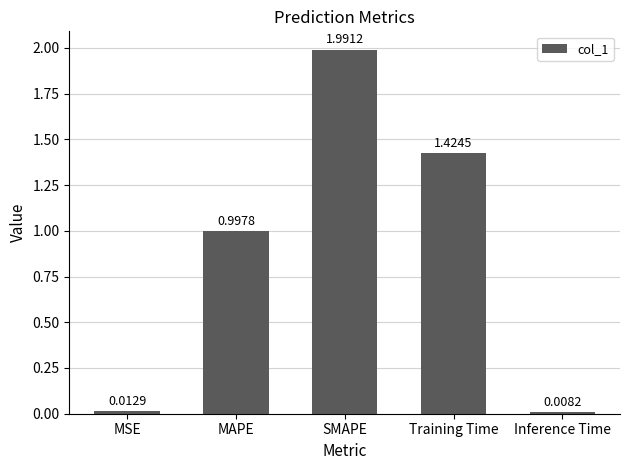

Rank the categories by value from highest to lowest.

SMAPE, Training Time, MAPE, MSE, Inference Time